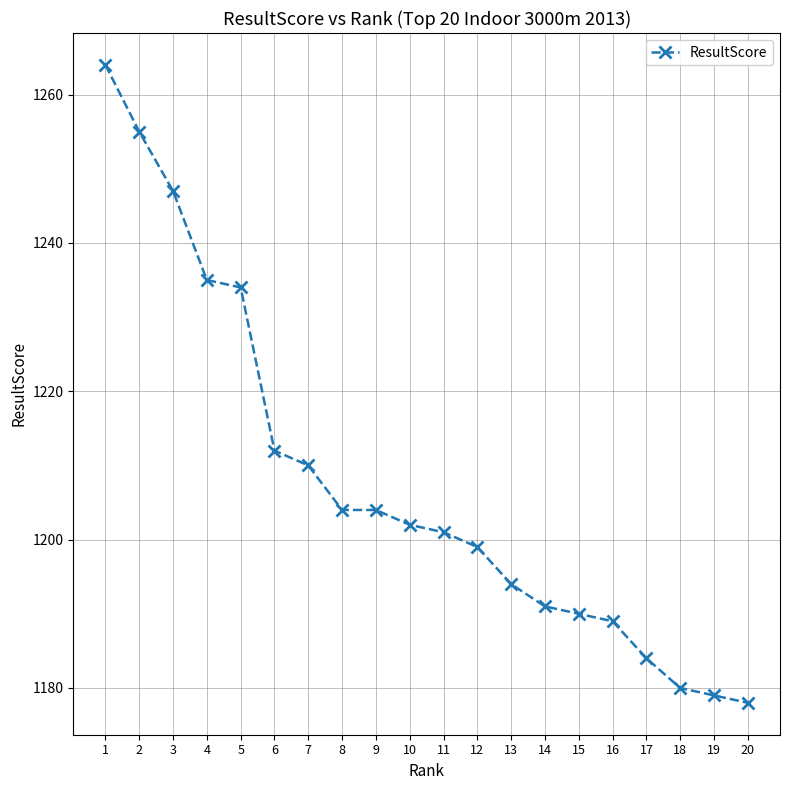

What is the difference between the maximum and minimum values?

86